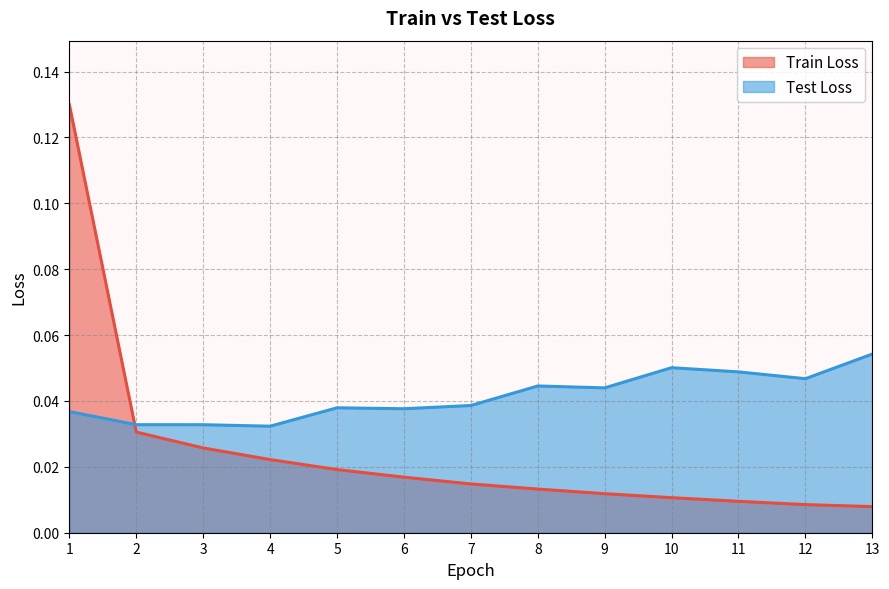

Which series changed the most between 4 and 8?

Test Loss